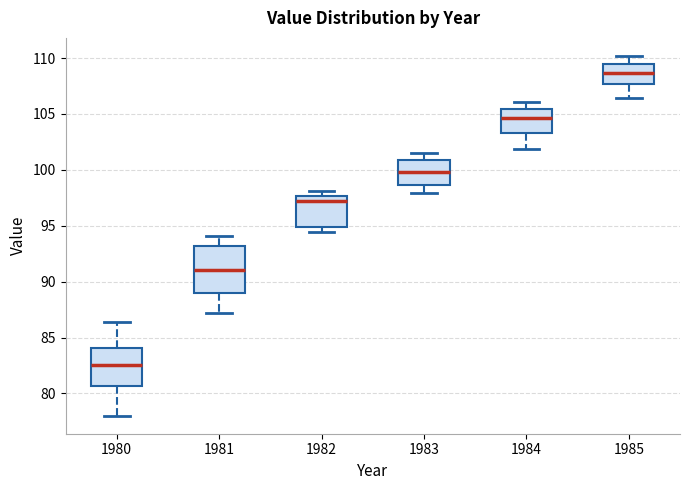

Where does the upper whisker of the box at x = 1983 end on the y-axis? The values are not printed on the chart, so give them approximately, as read against the axis.

101.5